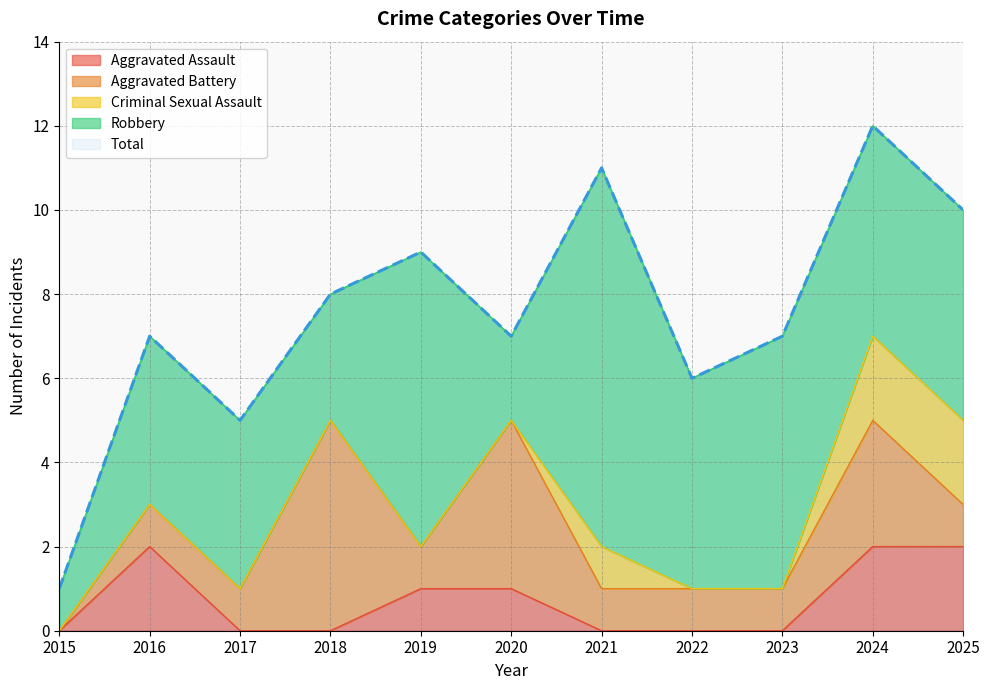

What are all the series names shown in the legend?

Aggravated Assault, Aggravated Battery, Criminal Sexual Assault, Robbery, Total